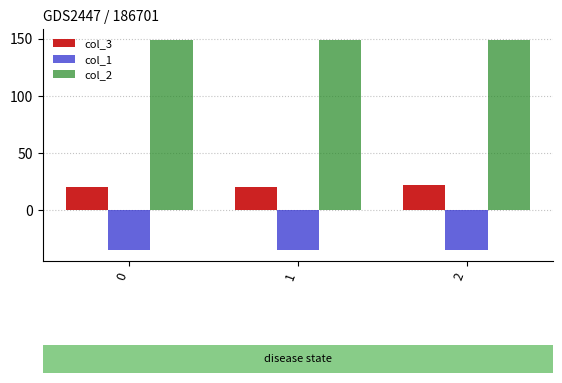

At how many categories does at least one series exceed 54?

3